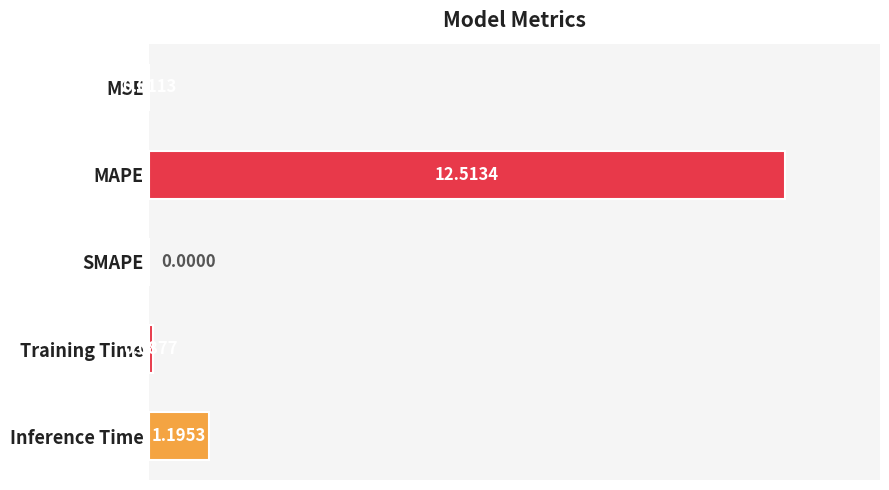

What is the sum of all values?

13.8